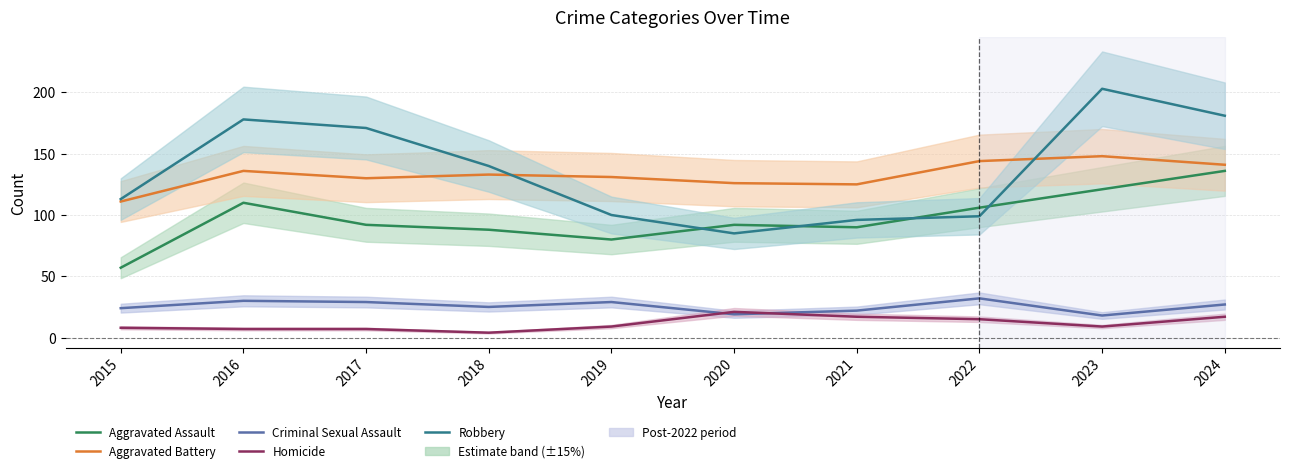

What is the maximum value shown in the chart?

203